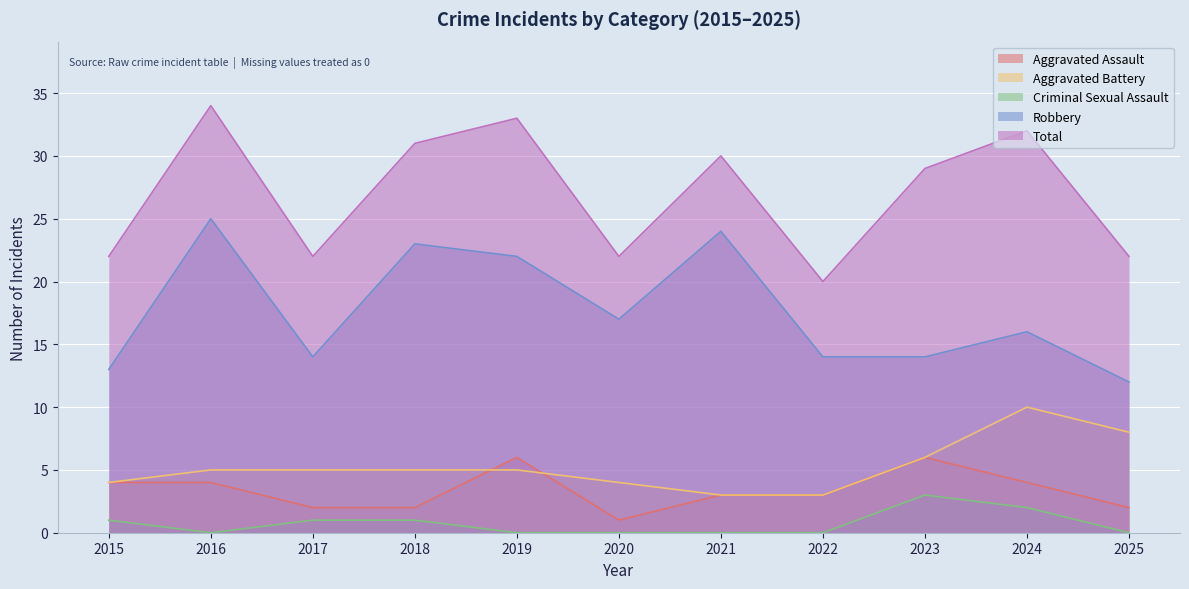

In Robbery, how many points are higher than both neighbors (excluding endpoints)?

4